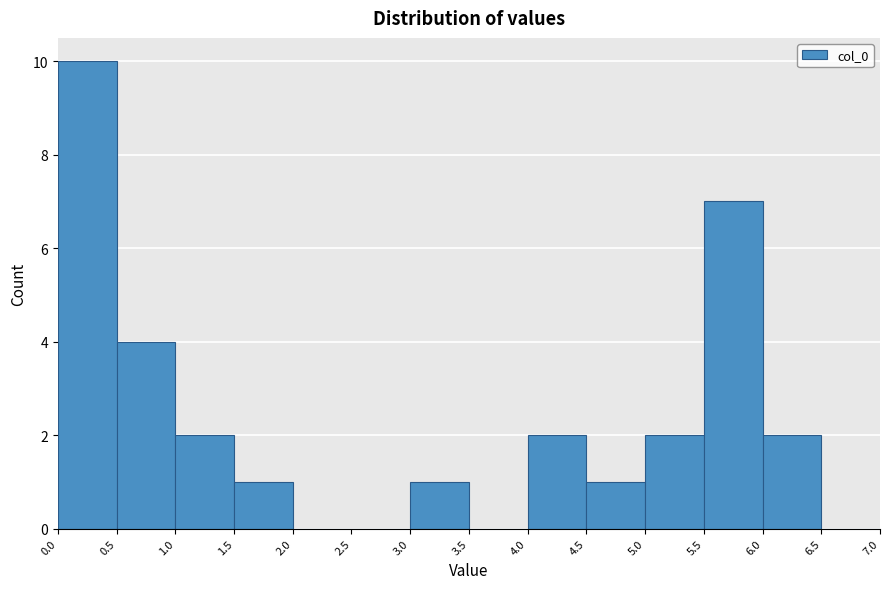

Reading left to right, list every bar in this chart as the range it spans on the x-axis followed by its height. The values are not printed on the chart, so give them approximately, as read against the axis.

0.0 to 0.5: 10
0.5 to 1.0: 4
1.0 to 1.5: 2
1.5 to 2.0: 1
2.0 to 2.5: 0
2.5 to 3.0: 0
3.0 to 3.5: 1
3.5 to 4.0: 0
4.0 to 4.5: 2
4.5 to 5.0: 1
5.0 to 5.5: 2
5.5 to 6.0: 7
6.0 to 6.5: 2
6.5 to 7.0: 0